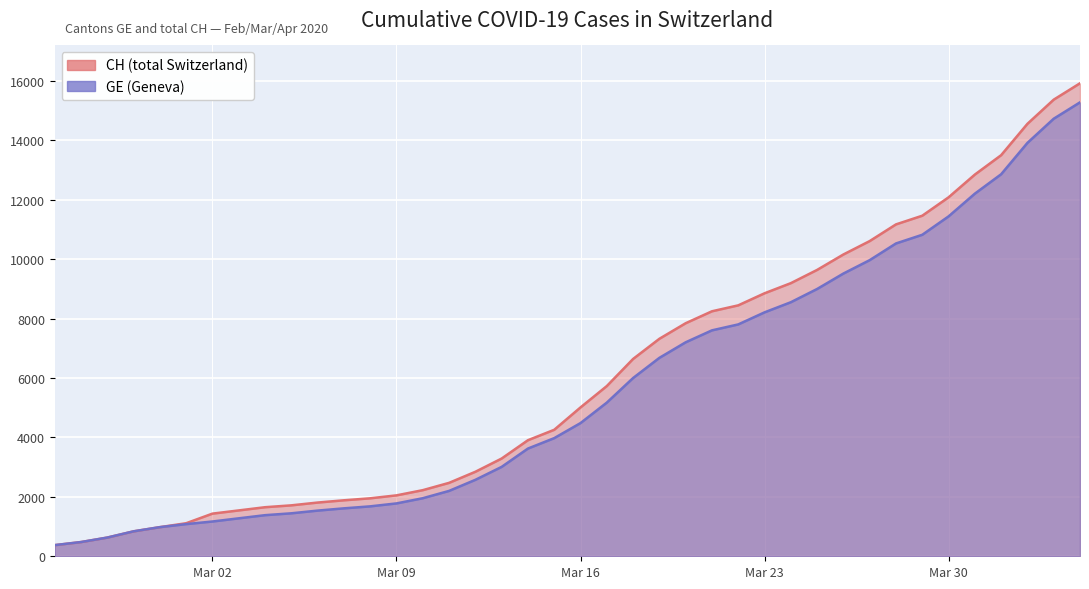

True or false: CH and GE intersect in this chart.

False